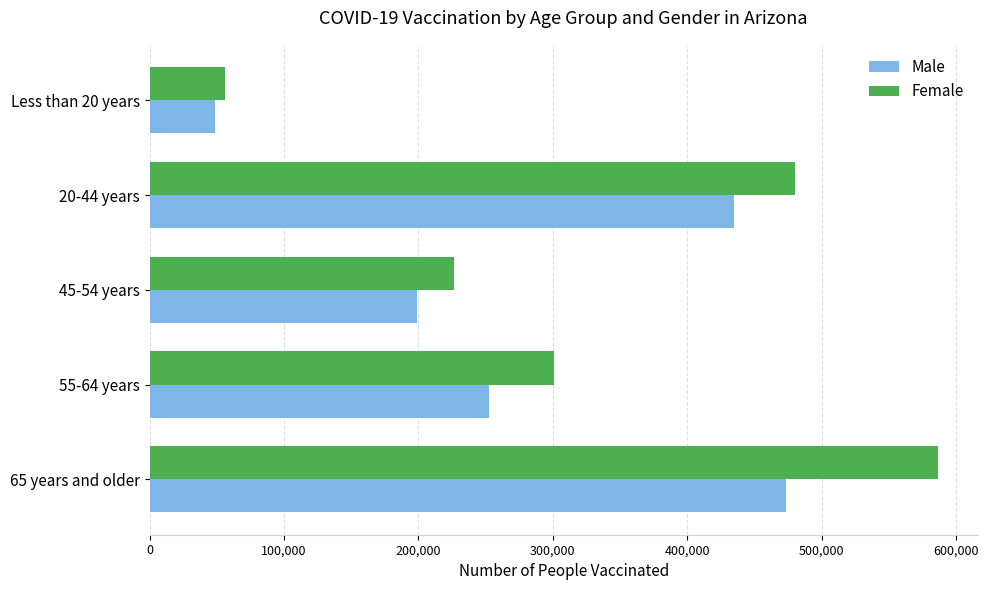

Rank the categories by Female value from lowest to highest.

Less than 20 years, 45-54 years, 55-64 years, 20-44 years, 65 years and older